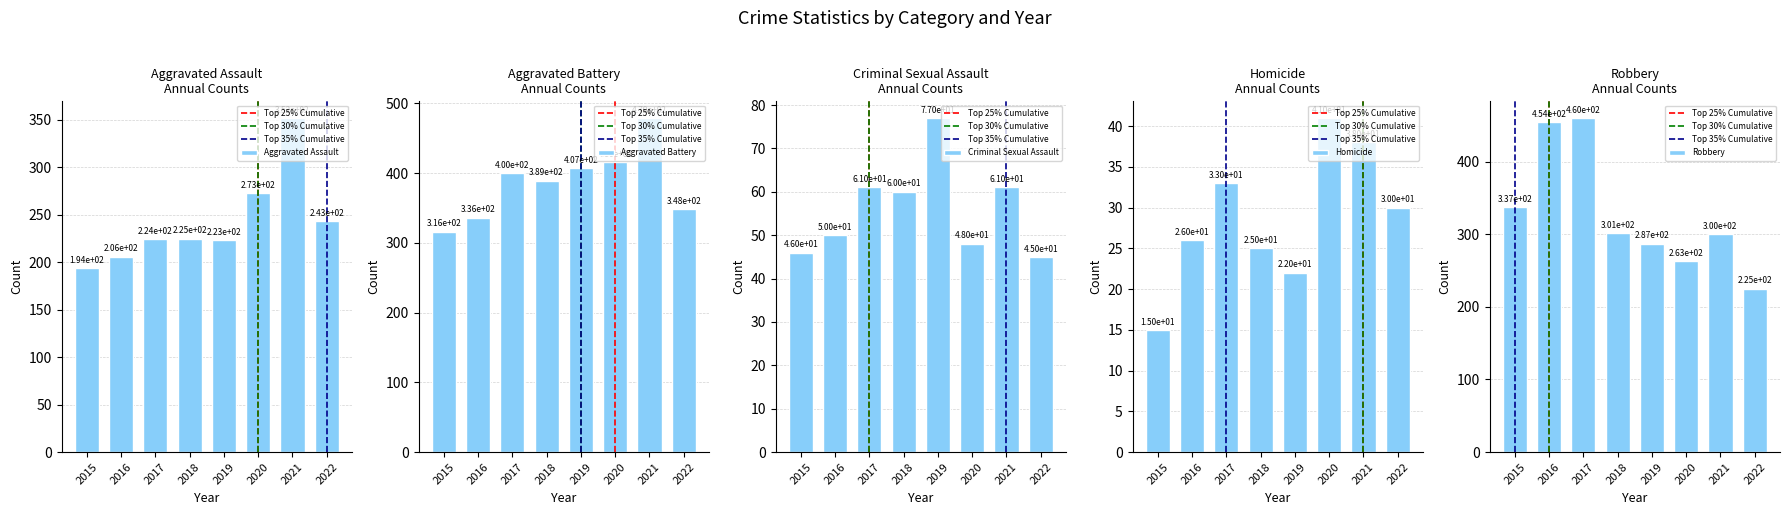

Read the Robbery value at 2015.

337